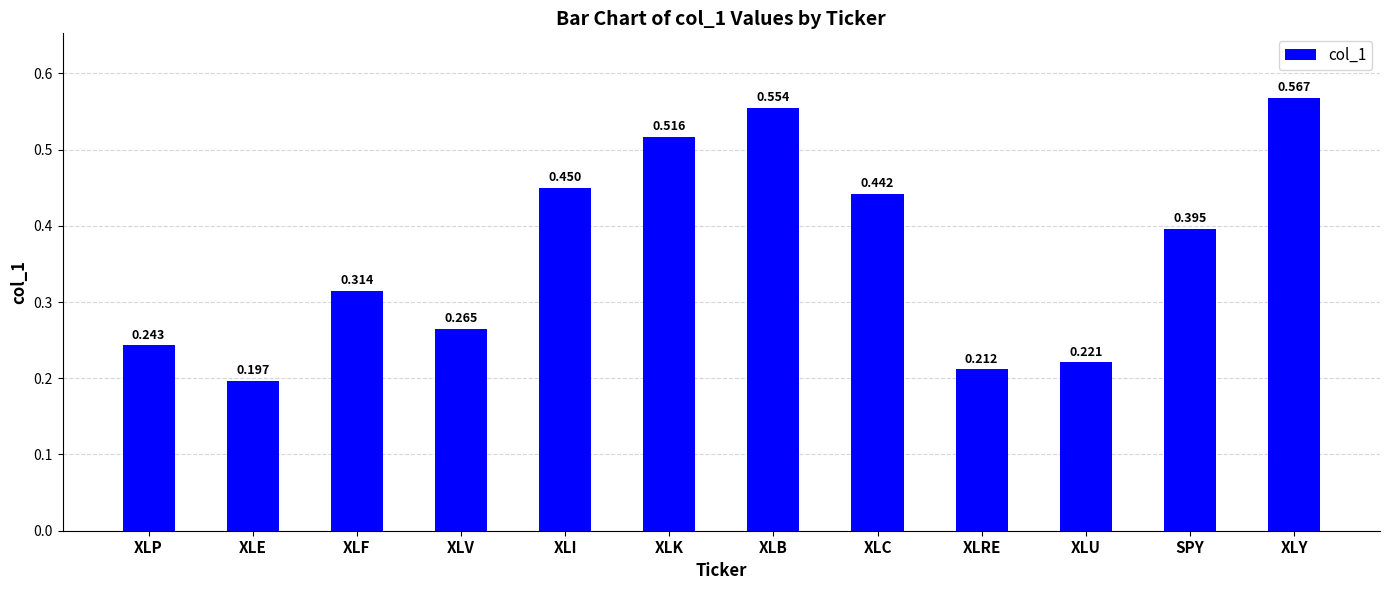

Which category has the lowest value across all series?

XLE